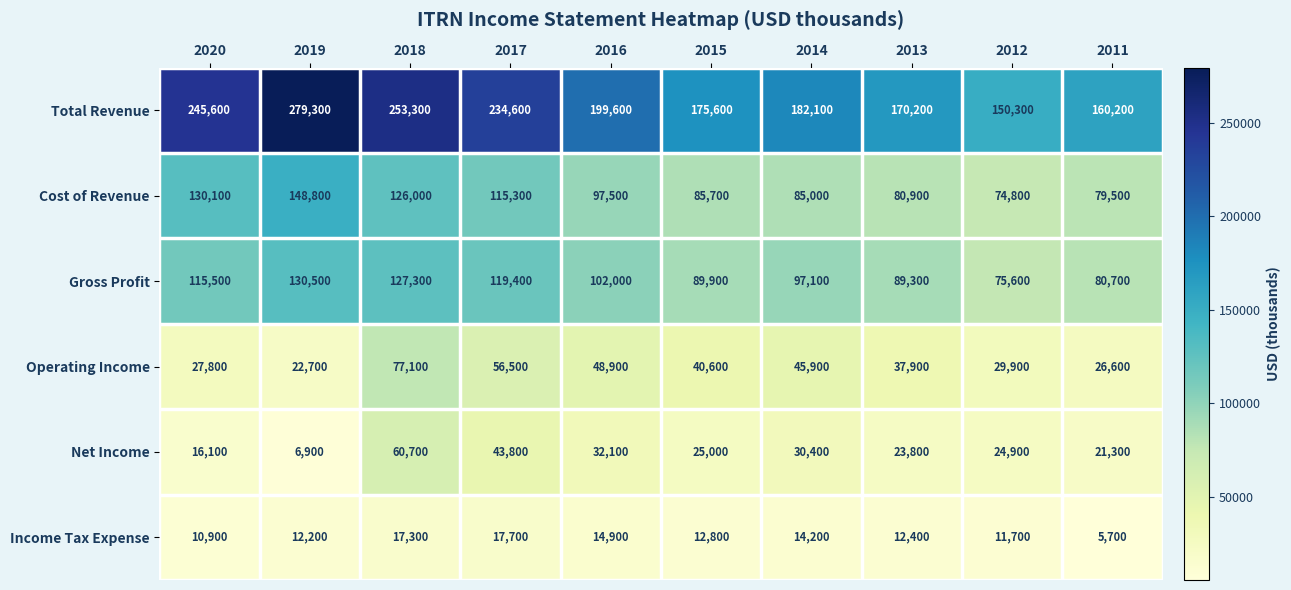

What is the difference between the maximum and minimum values in the Total Revenue series?

129000